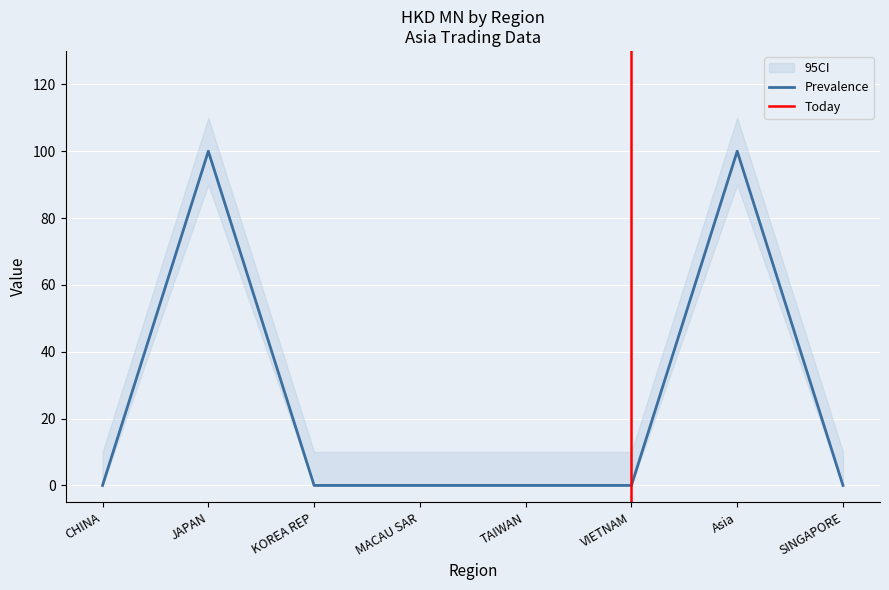

At which category does the chart reach its peak across all series?

JAPAN